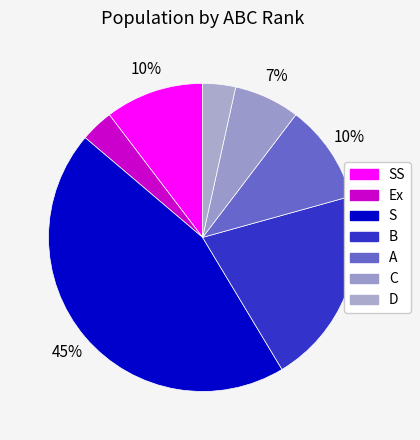

Does any single category account for the majority?

No